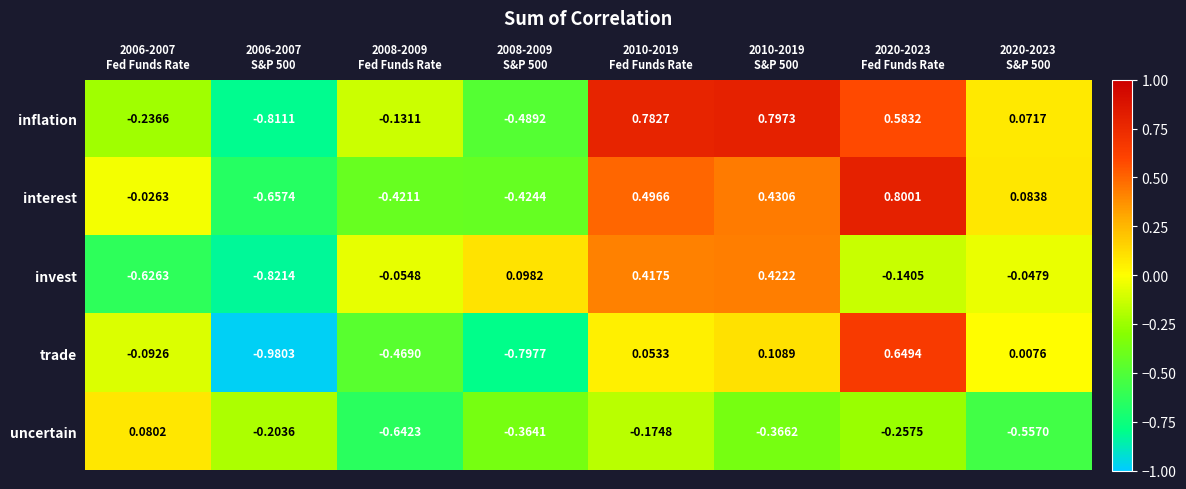

List the series in order of their peak value, lowest first.

uncertain, invest, trade, inflation, interest